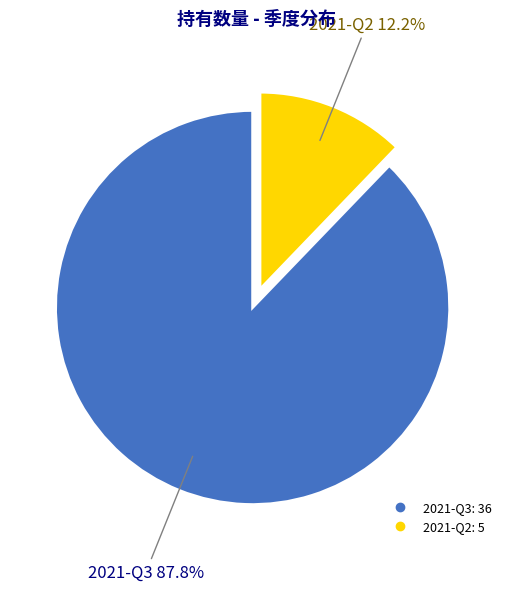

Rank the categories by value from highest to lowest.

2021-Q3, 2021-Q2